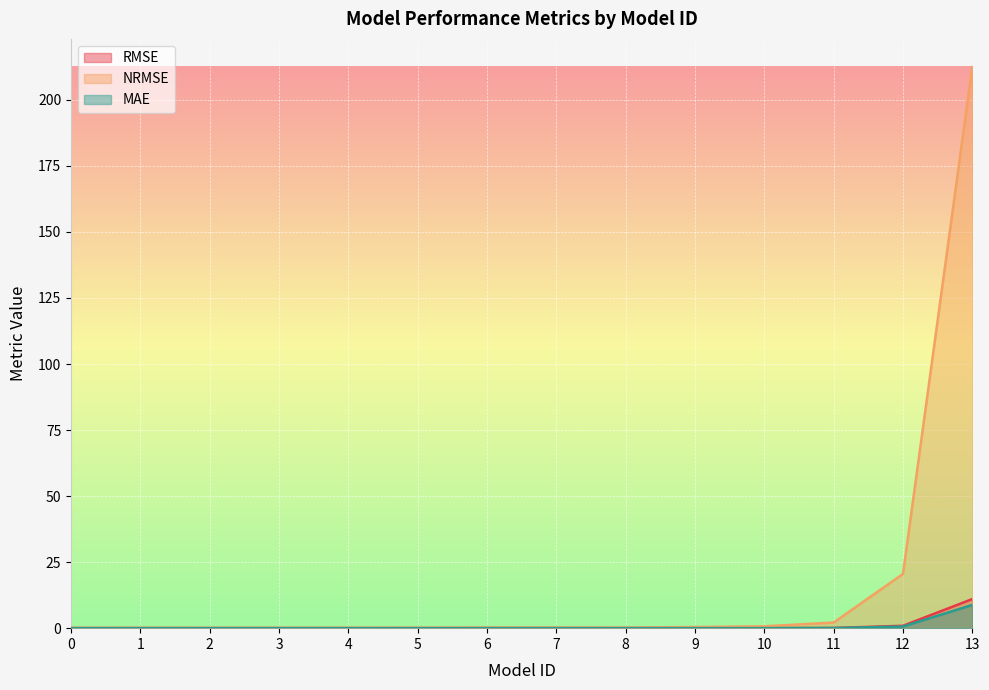

What is the difference between the highest and lowest values at 6?

0.3